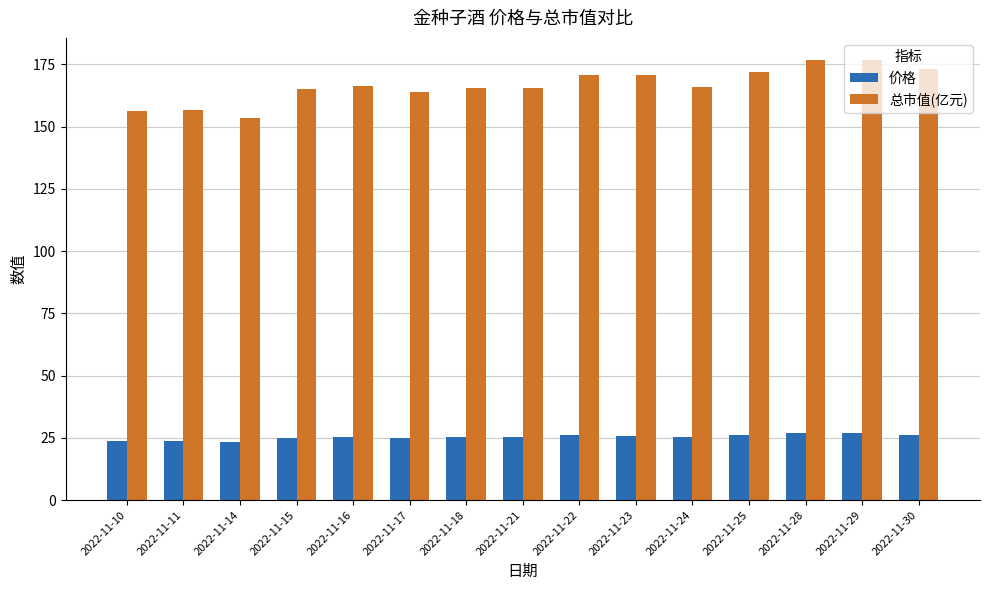

What is the difference between the maximum and minimum values in the 价格 series?

3.5